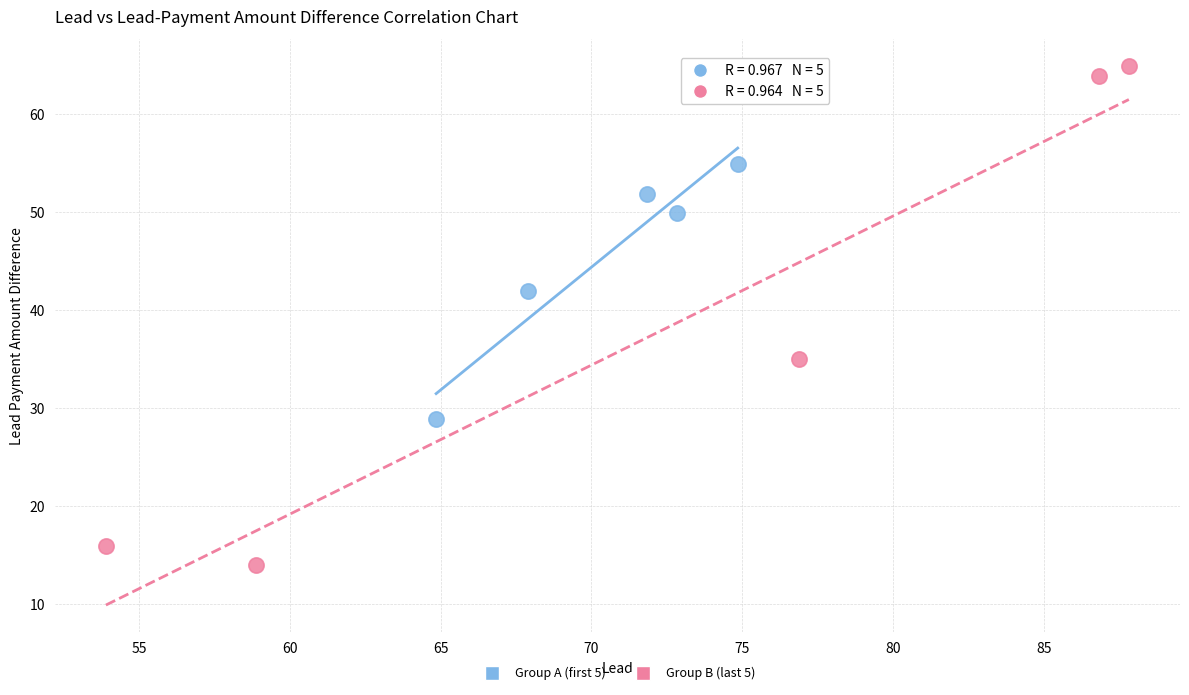

Which series has the largest Y range (max minus min)?

Group B (last 5)